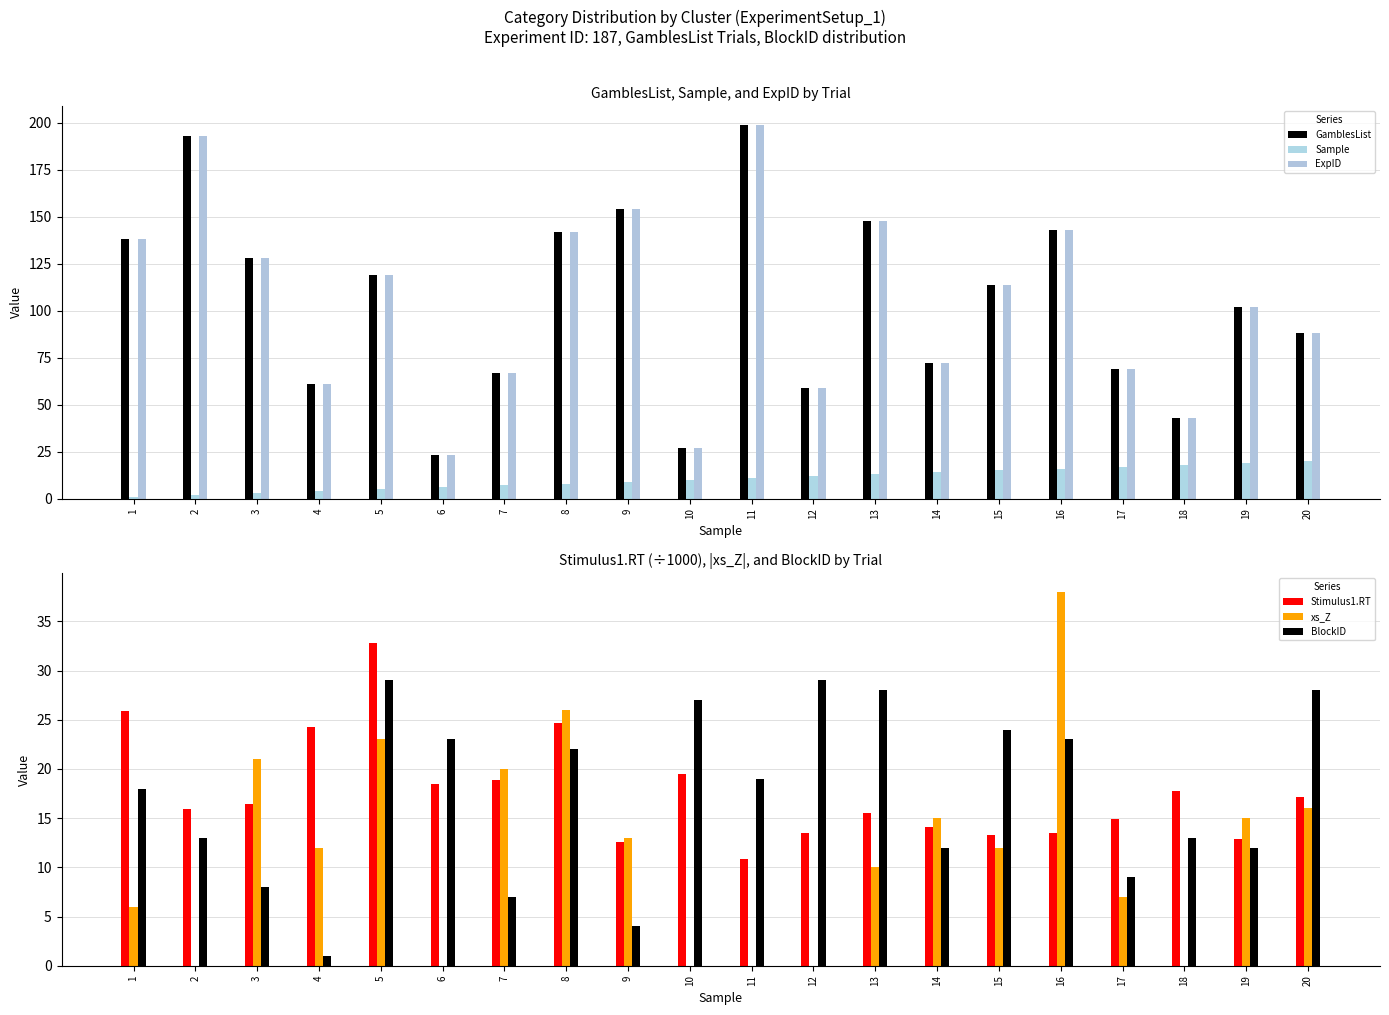

The Stimulus1.RT series shows 14.1 at 14. True or false?

True